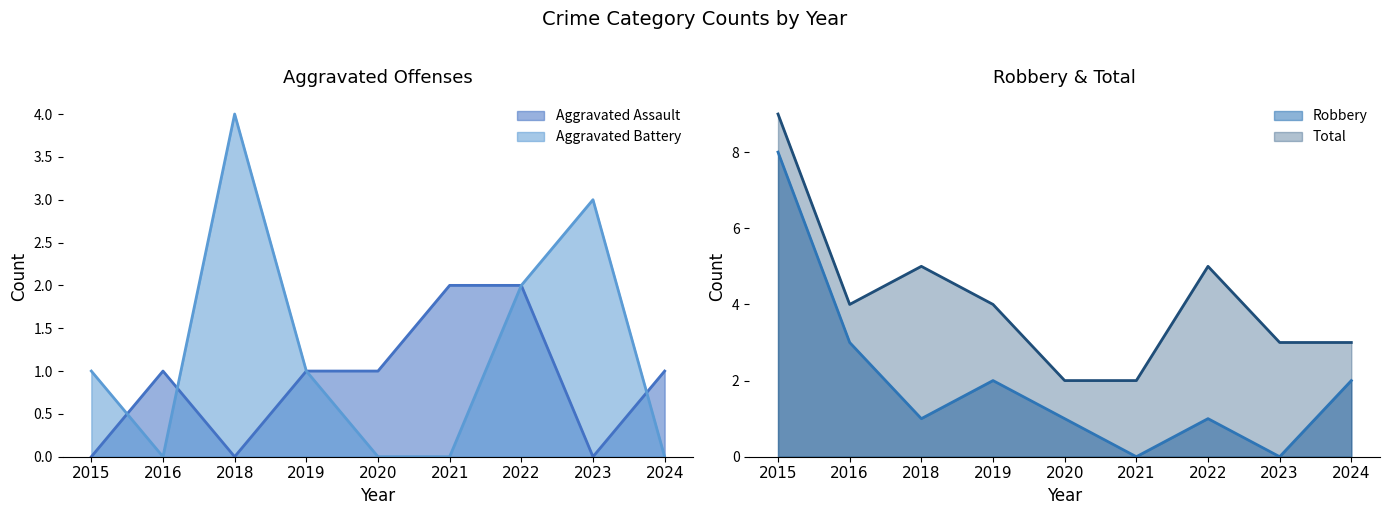

True or false: Total and Aggravated Assault intersect in this chart.

False